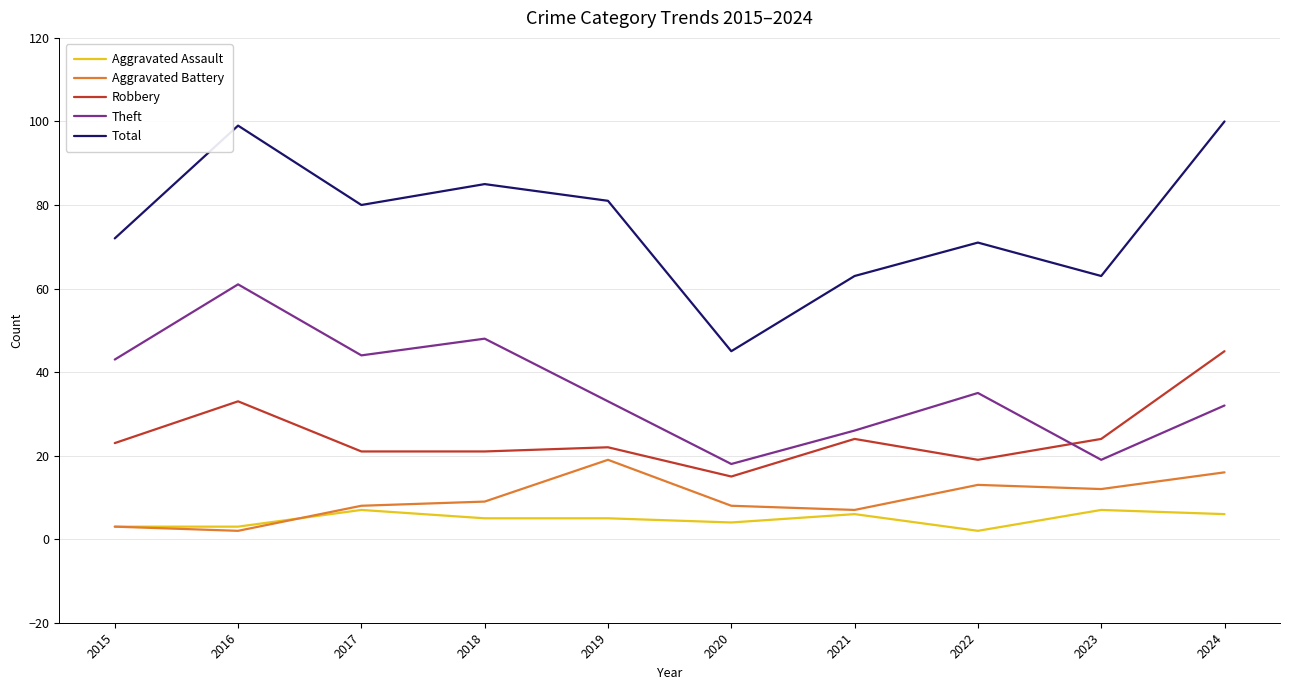

True or false: Theft has a value of 32 at 2024.

True